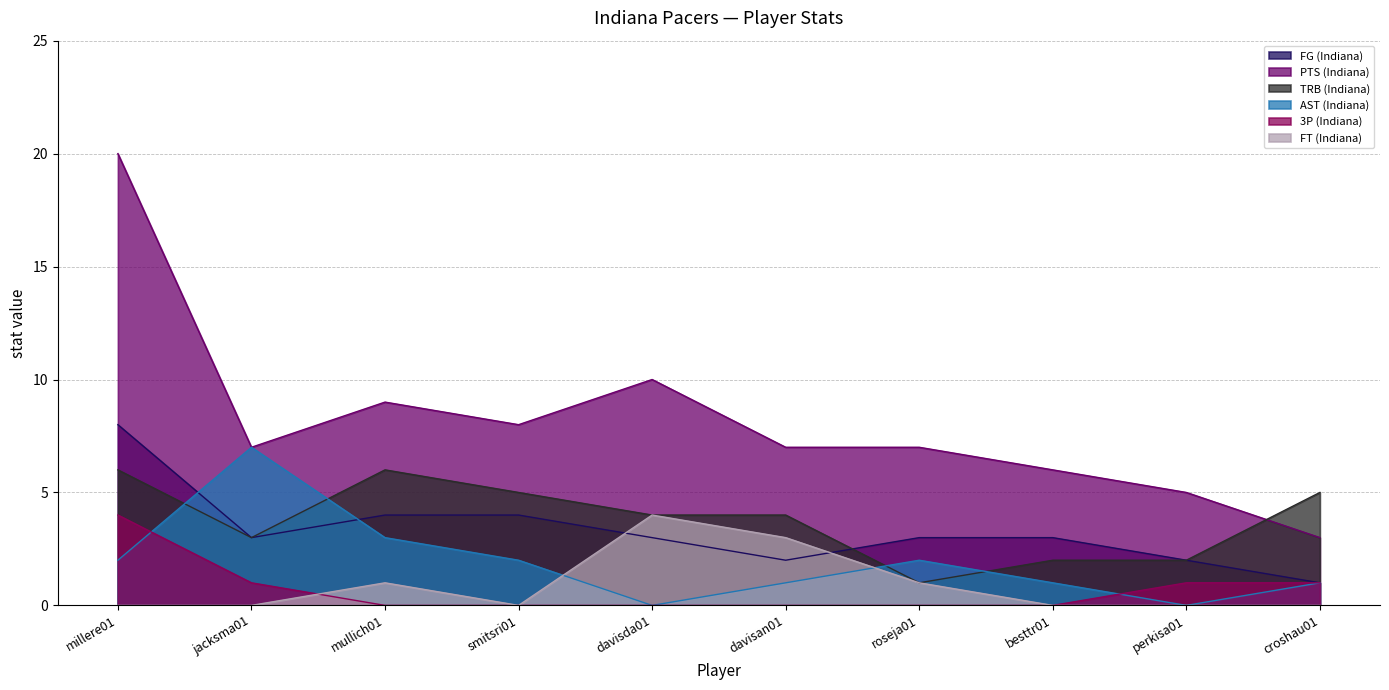

Which series has the largest total across all categories?

PTS (Indiana)